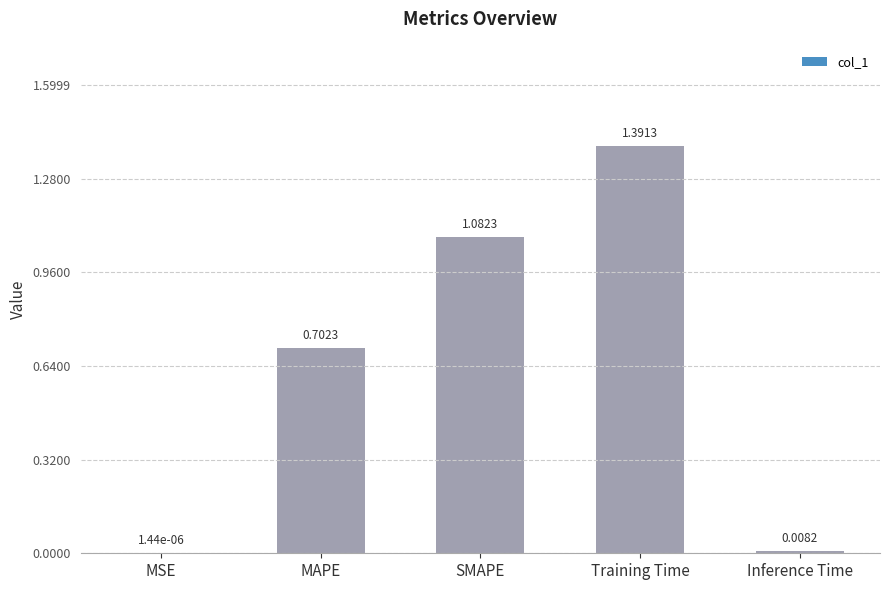

Are the bars horizontal?

No